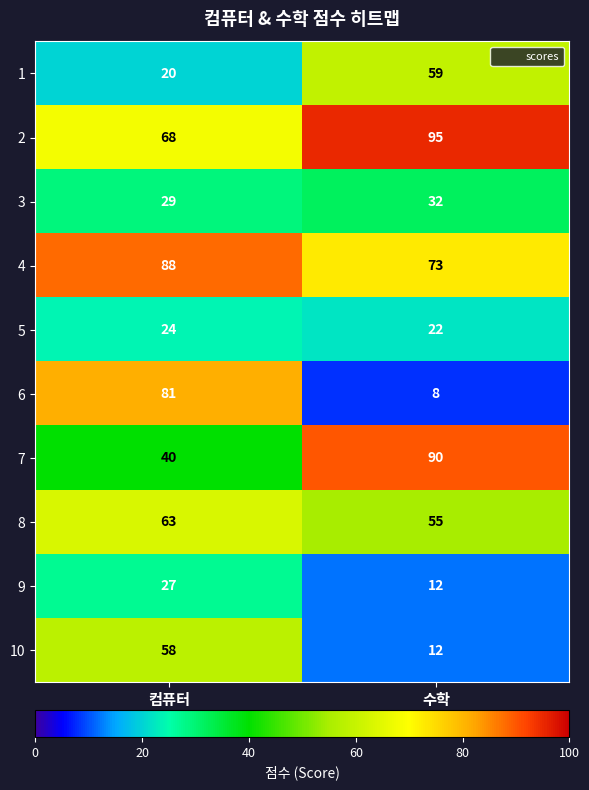

The value of 8 at 컴퓨터 is 43. True or false?

False